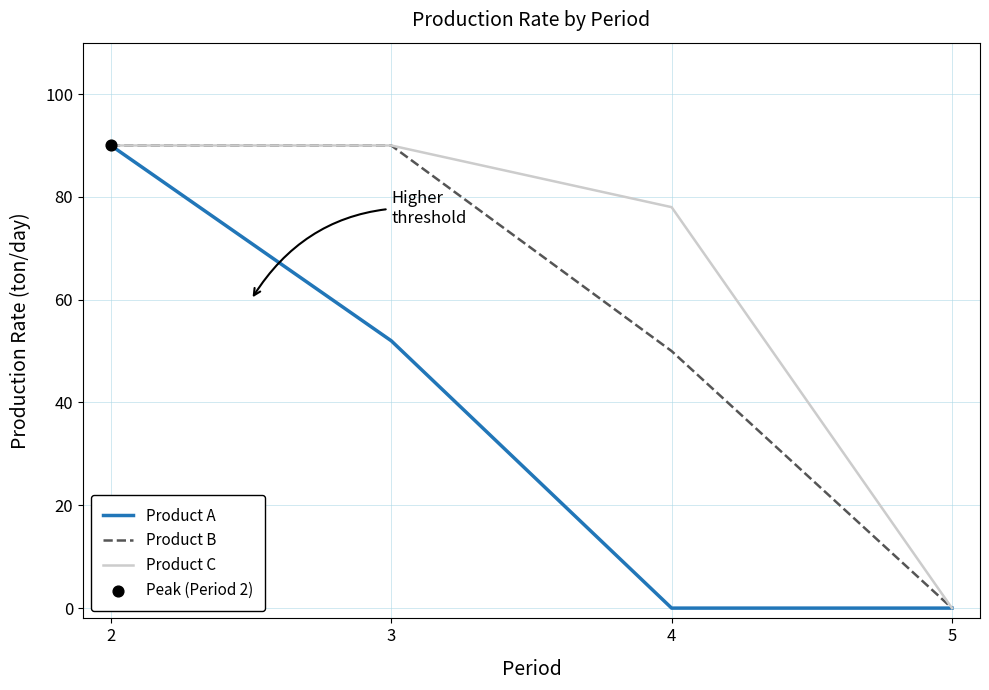

At which category is the sum across all series the highest?

2